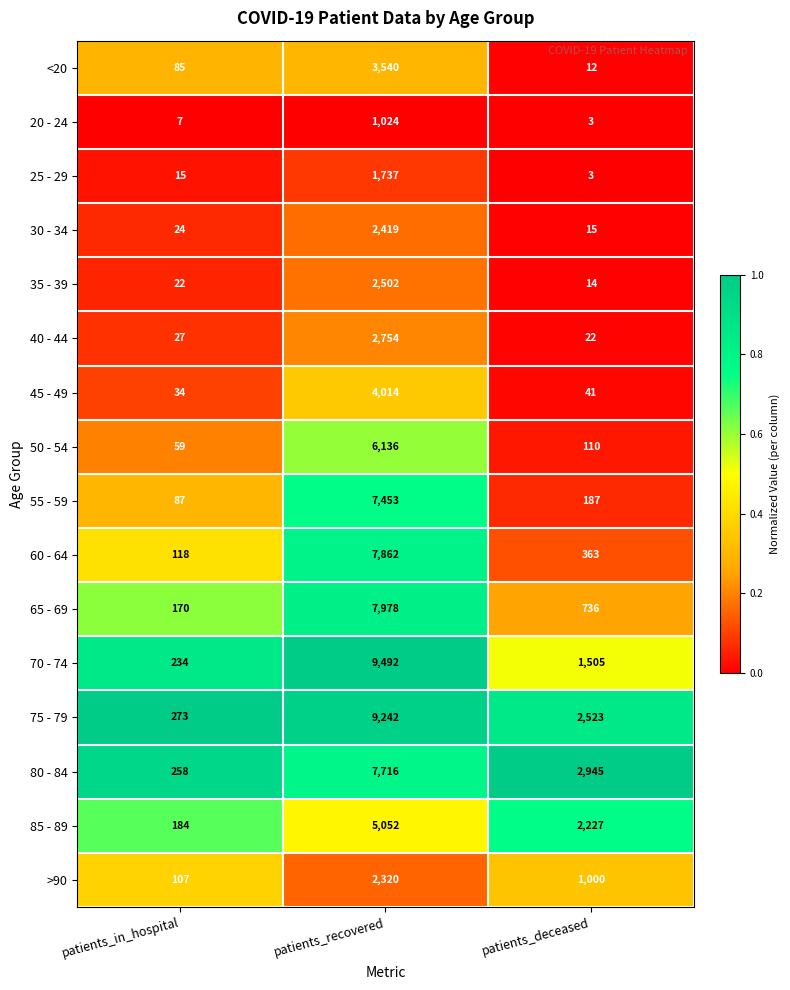

What is the total value across all series at patients_in_hospital?

1704